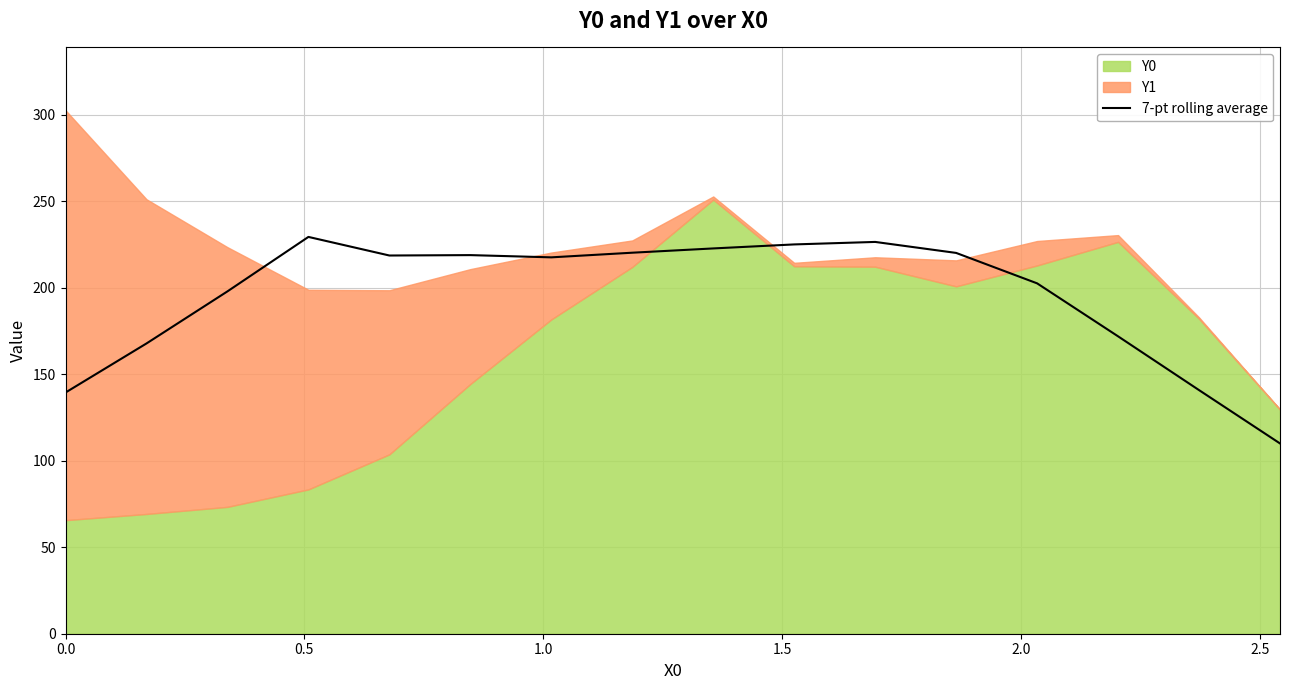

The value at 1.5 is 152.2. True or false?

False